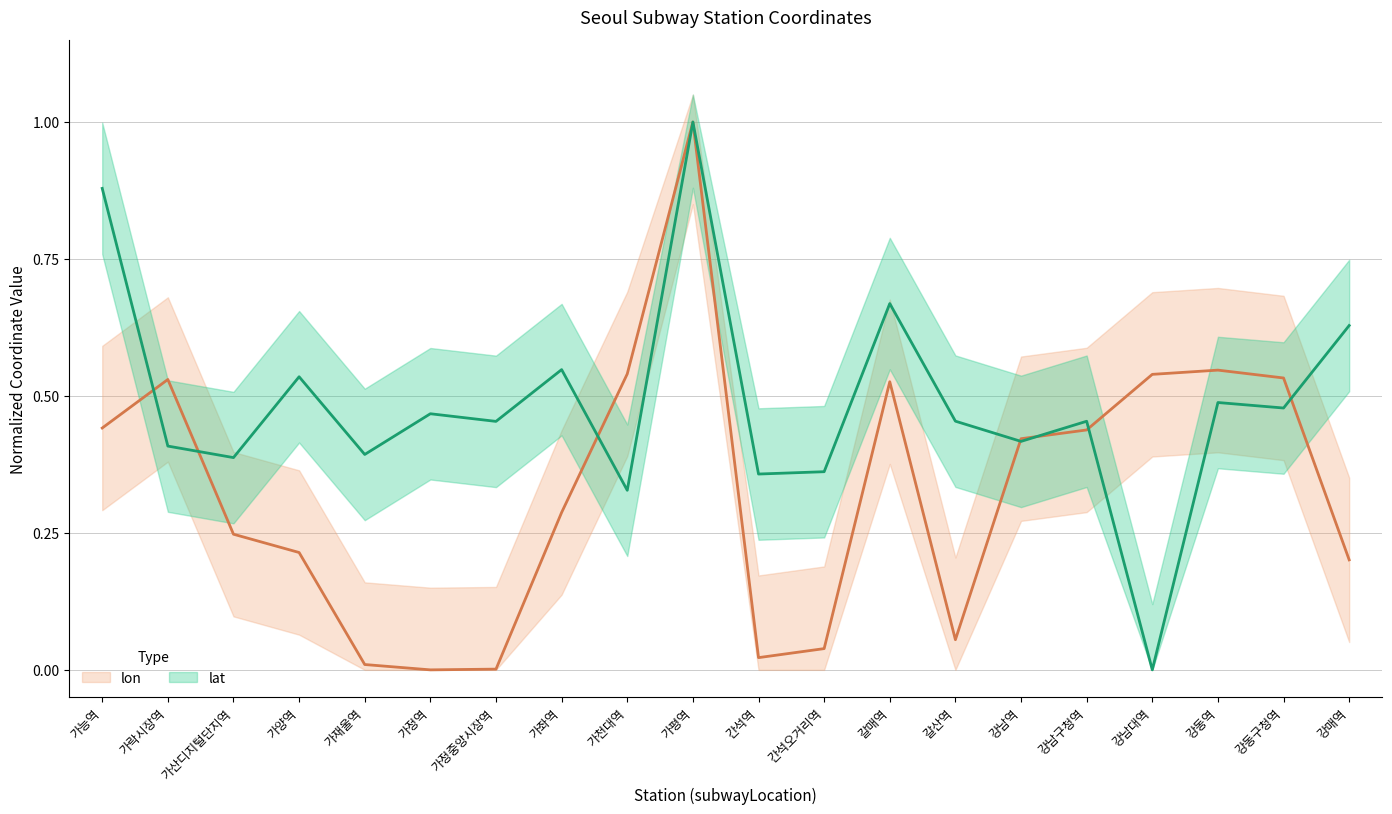

How many lines are shown in the chart?

2